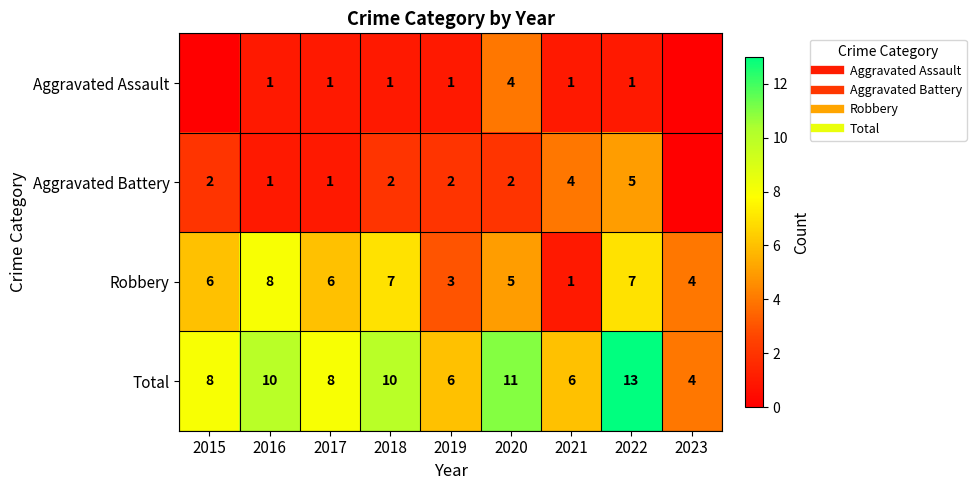

At which category is the sum across all series the highest?

2022